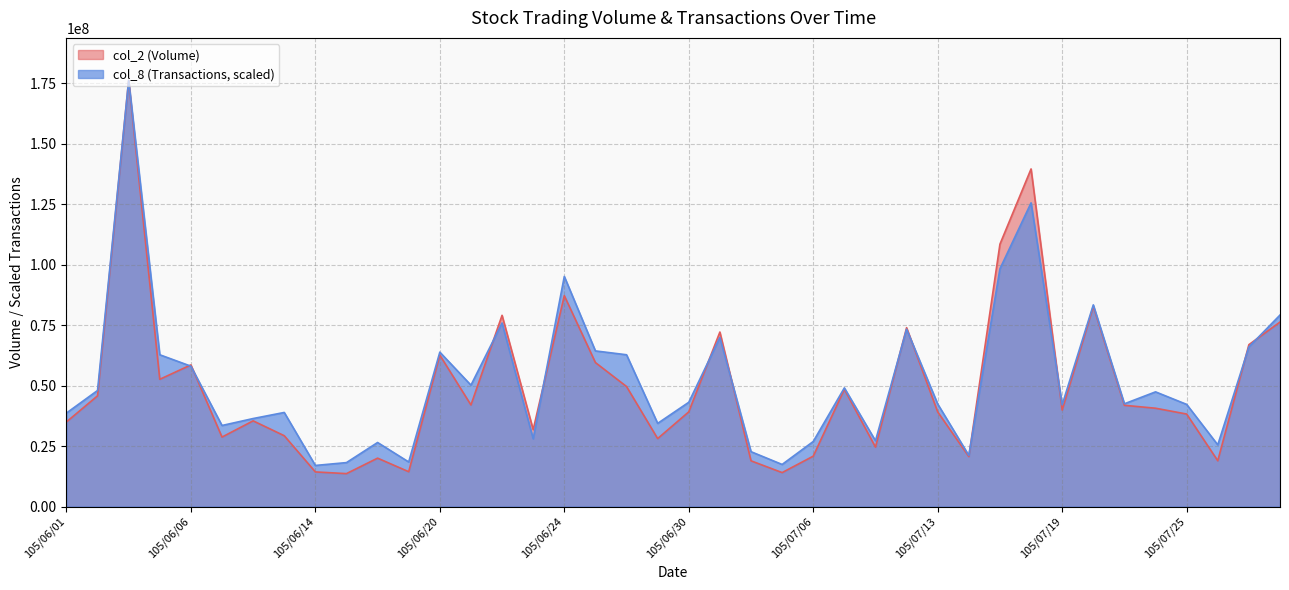

Which category has the lowest value across all series?

105/06/15